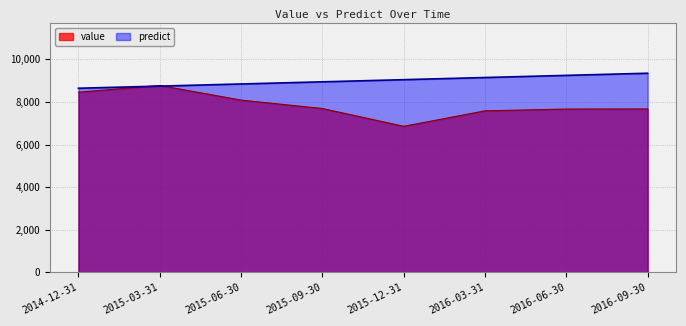

Which series has the largest total across all categories?

predict